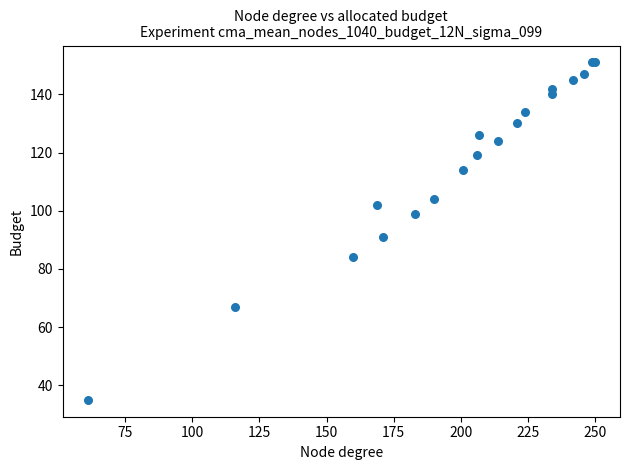

What Y value in the scatter plot is closest to 93?

91